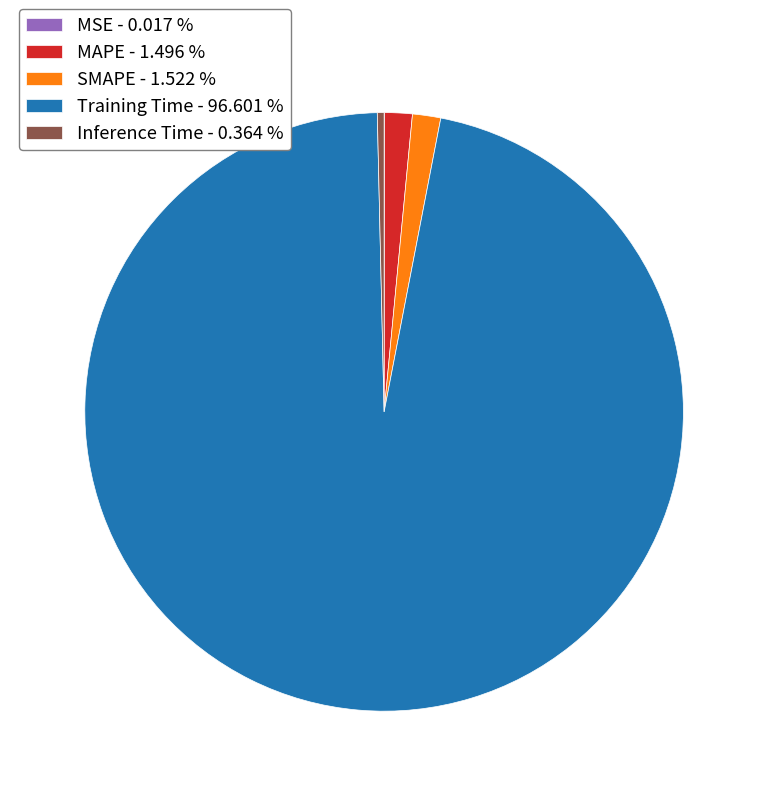

Between Inference Time - 0.364 % and SMAPE - 1.522 %, which is larger?

SMAPE - 1.522 %